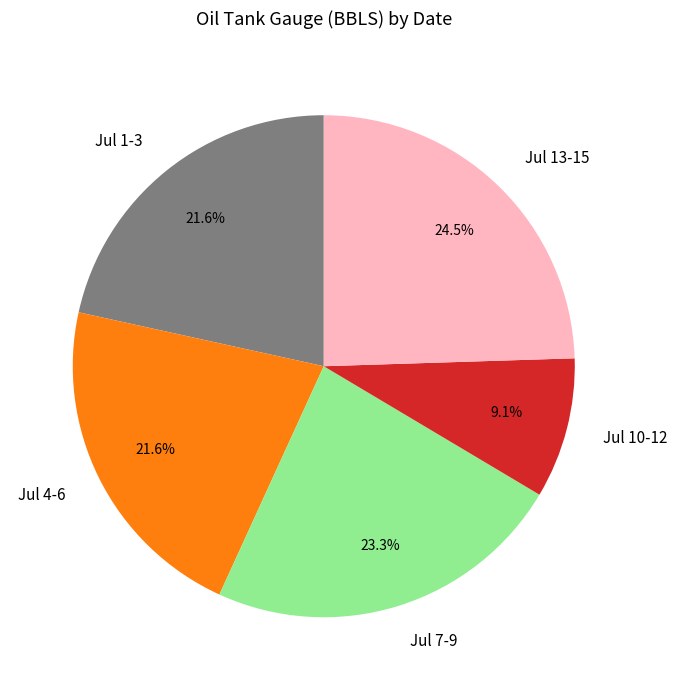

Between Jul 10-12 and Jul 4-6, which is larger?

Jul 4-6